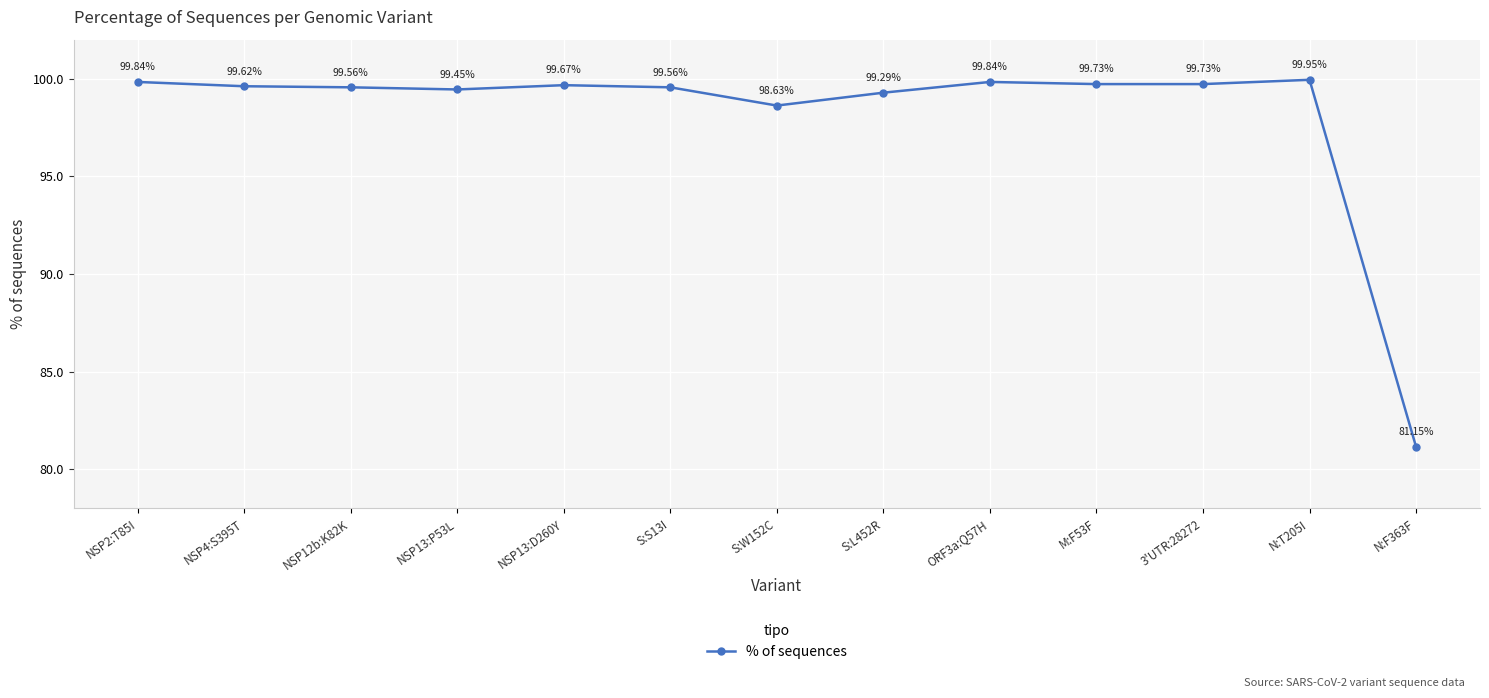

Which label corresponds to the smallest value in the chart?

N:F363F